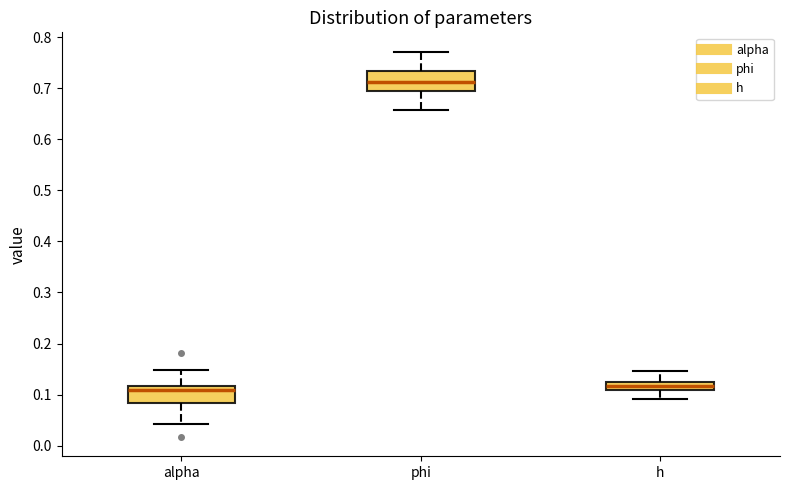

Reading left to right, transcribe this box plot: for each box, give where its median line is, the range the box spans, and where its two whiskers end, as read against the y-axis. The values are not printed on the chart, so give them approximately, as read against the axis.

alpha: median 0.11, box 0.08 to 0.12, whiskers 0.04 to 0.15
phi: median 0.71, box 0.69 to 0.73, whiskers 0.66 to 0.77
h: median 0.12, box 0.11 to 0.13, whiskers 0.09 to 0.15